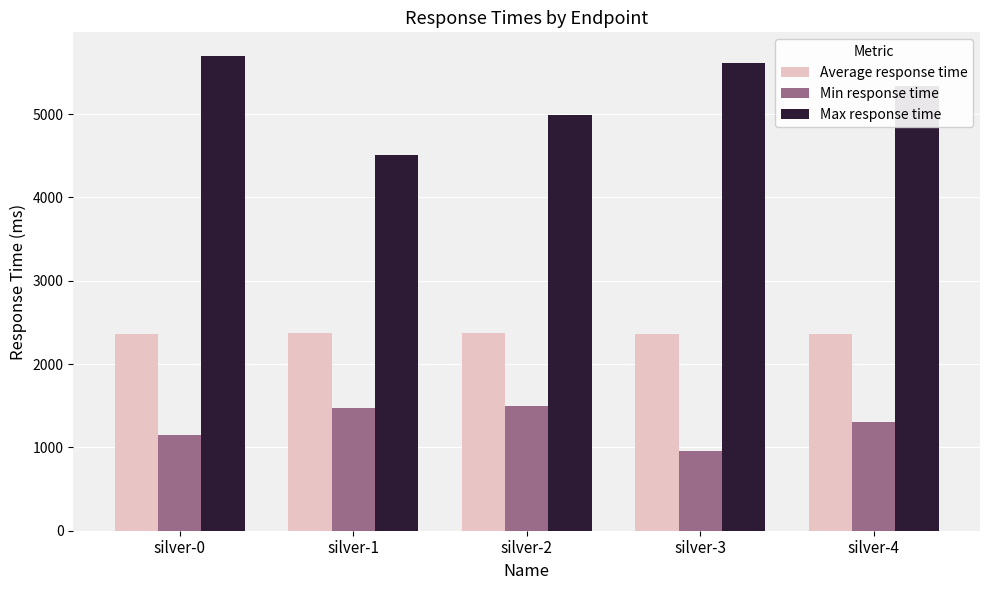

What is the difference between the second highest and second lowest values in the Max response time series?

627